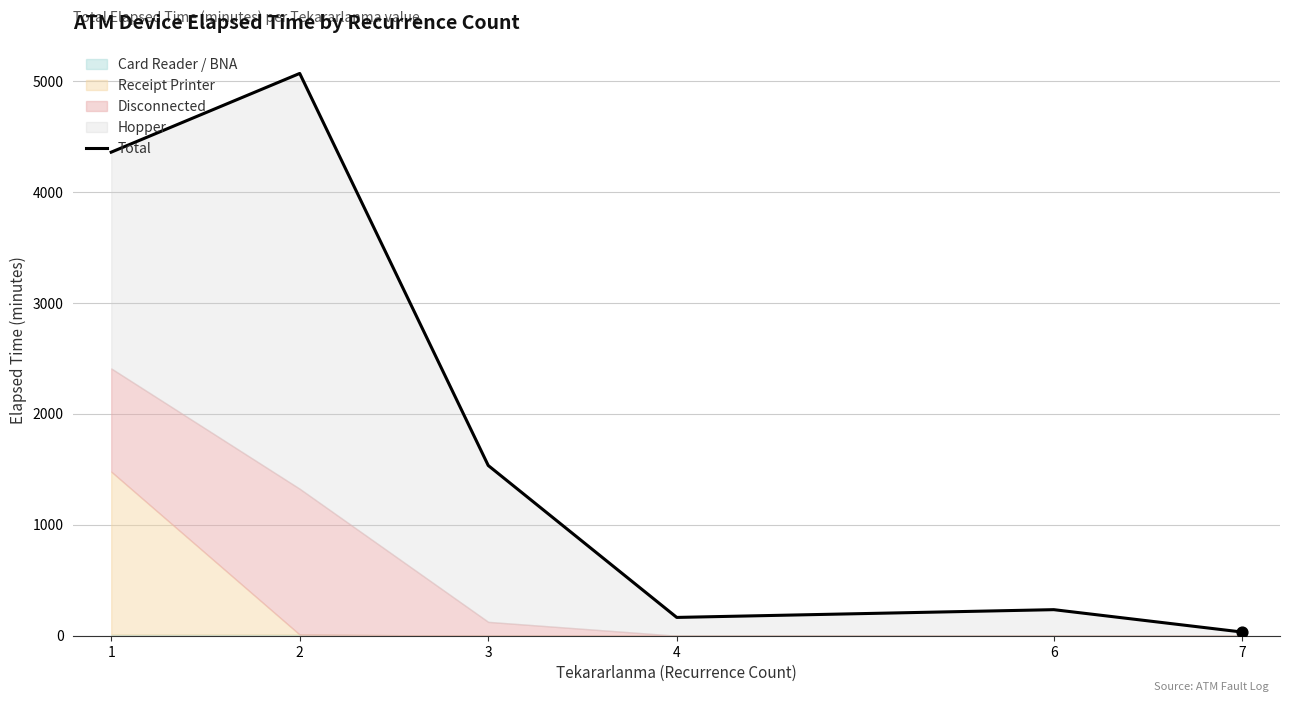

Between 4 and 3, which is larger?

3